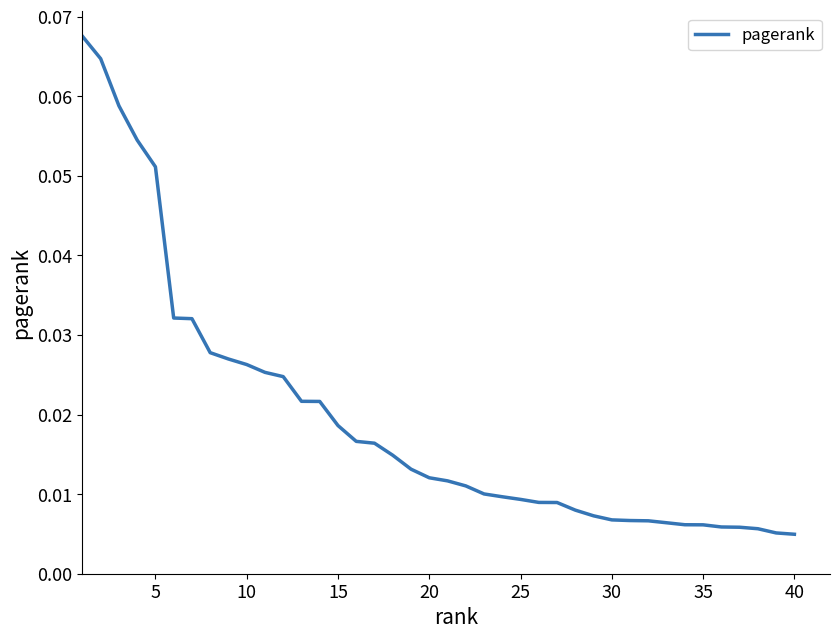

What is the greatest value displayed?

0.1